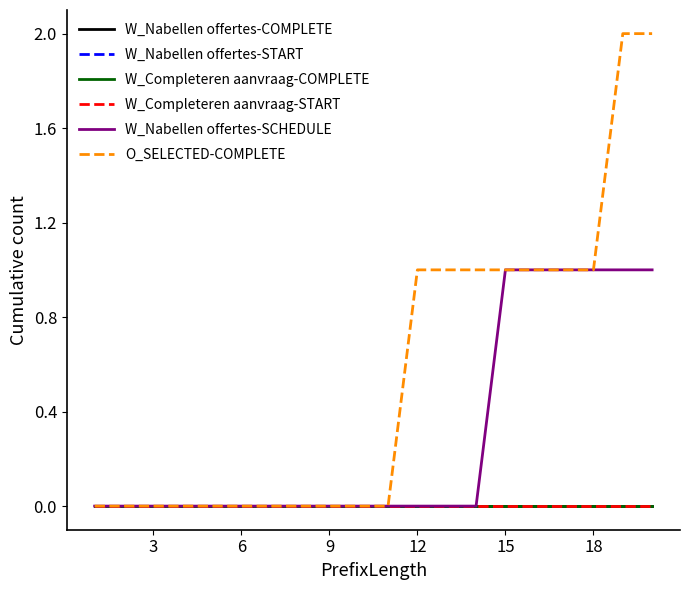

List the series in order of their peak value, lowest first.

W_Nabellen offertes-COMPLETE, W_Nabellen offertes-START, W_Completeren aanvraag-COMPLETE, W_Completeren aanvraag-START, W_Nabellen offertes-SCHEDULE, O_SELECTED-COMPLETE